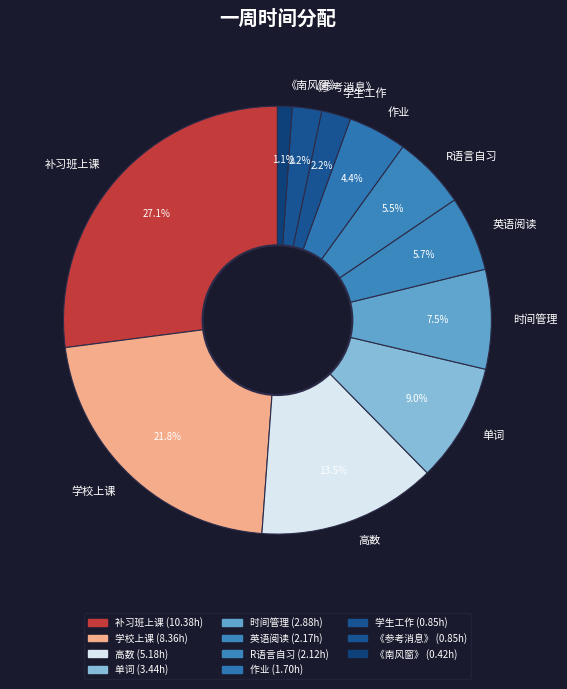

How many segments does this pie chart have?

11